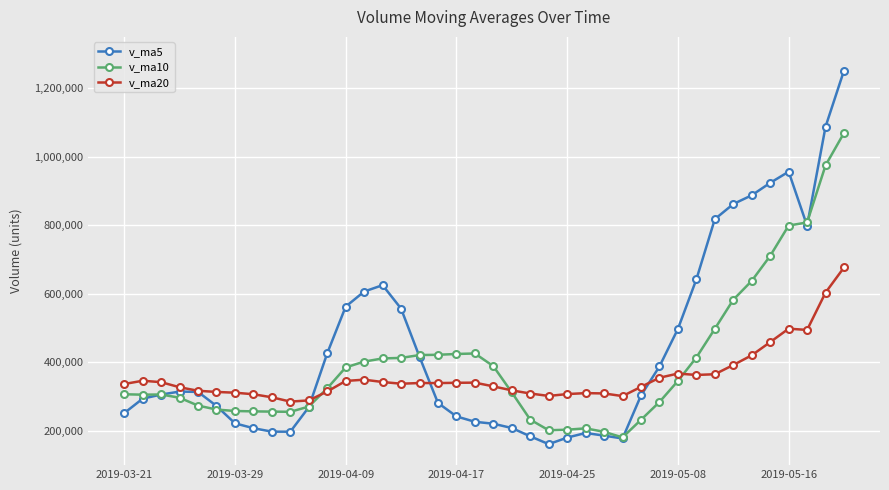

List the series in order of their peak value, highest first.

v_ma5, v_ma10, v_ma20